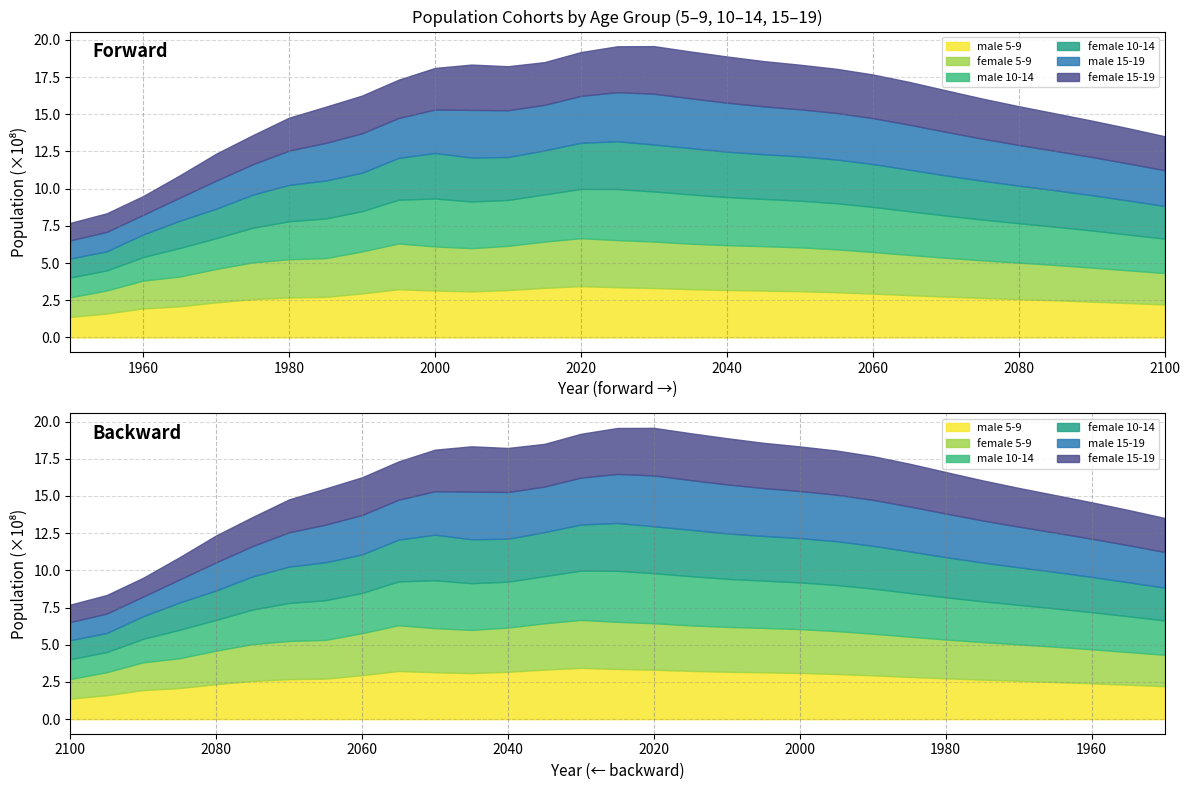

Between 2020 and 2040, which series saw the biggest shift?

male 5-9